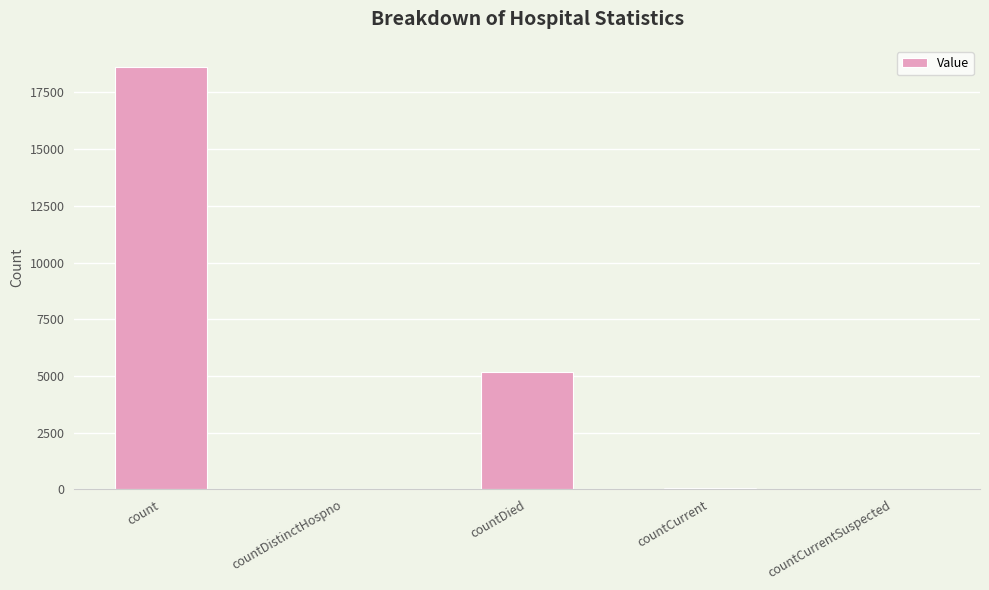

At which label is the value closest to 9313?

countDied